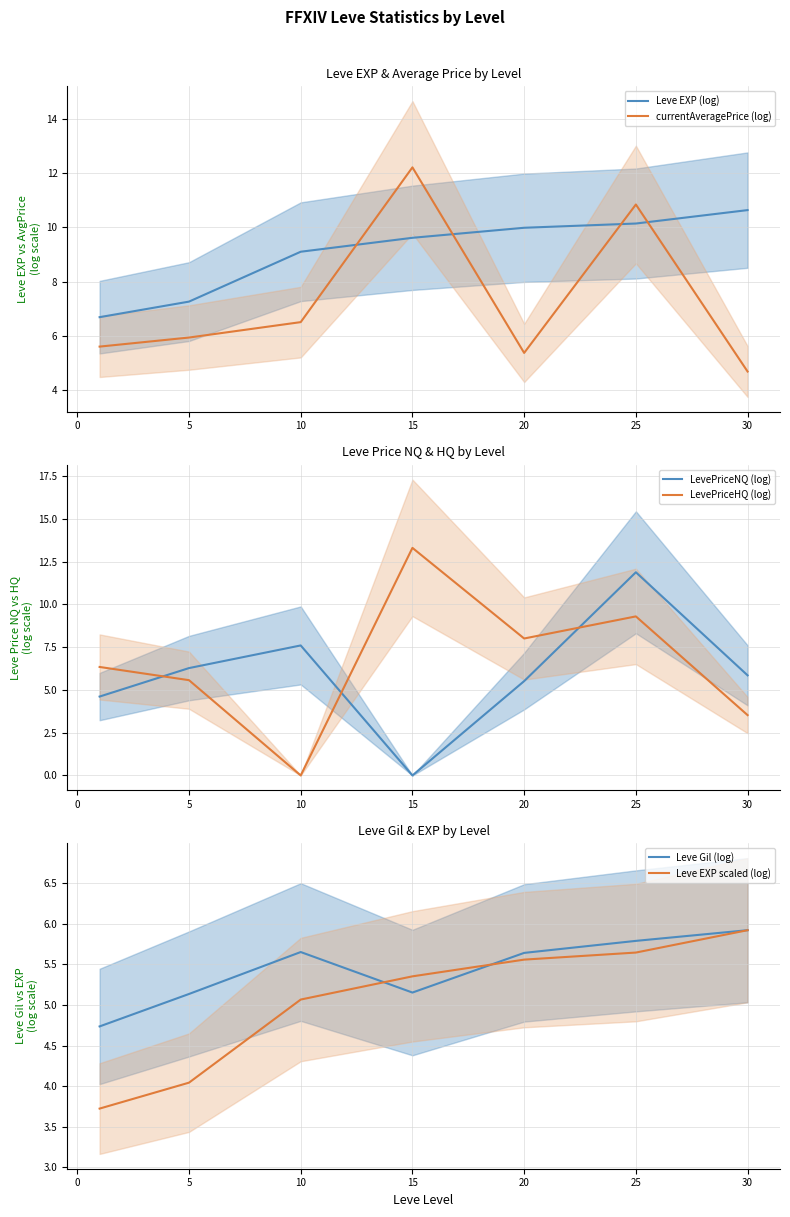

True or false: currentAveragePrice (log) has a value of 5.9 at 5.

True